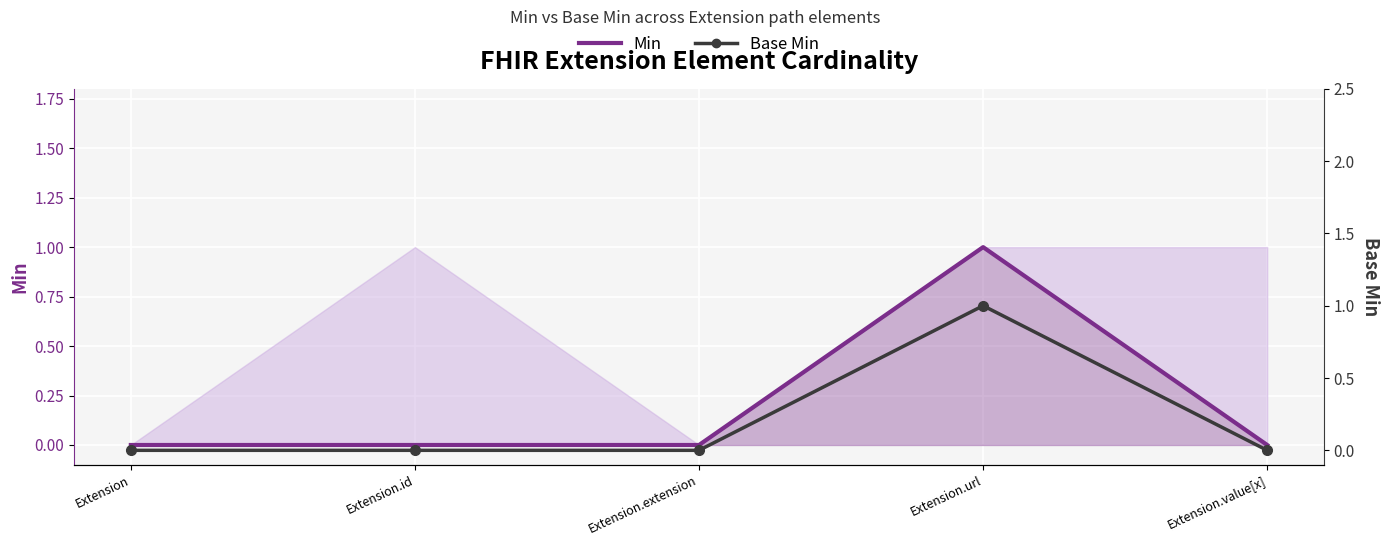

Is the value of Base Min at Extension.value[x] greater than the value of Min at Extension.extension?

No